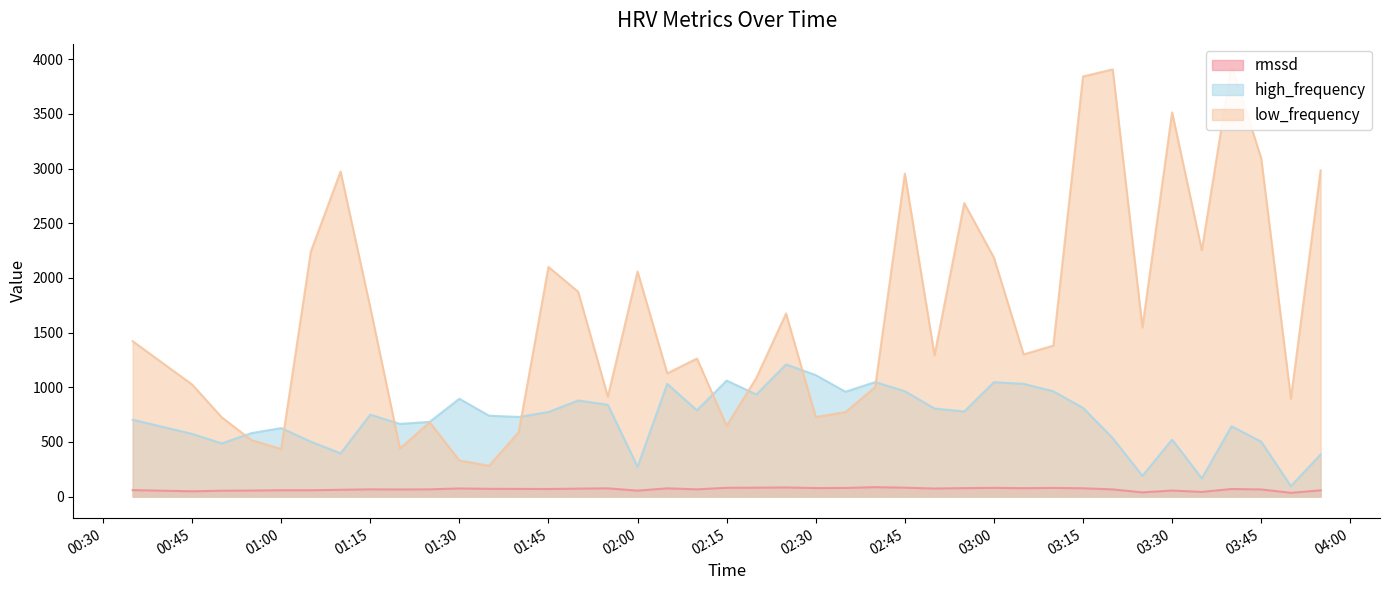

What is the minimum value for high_frequency?

96.0